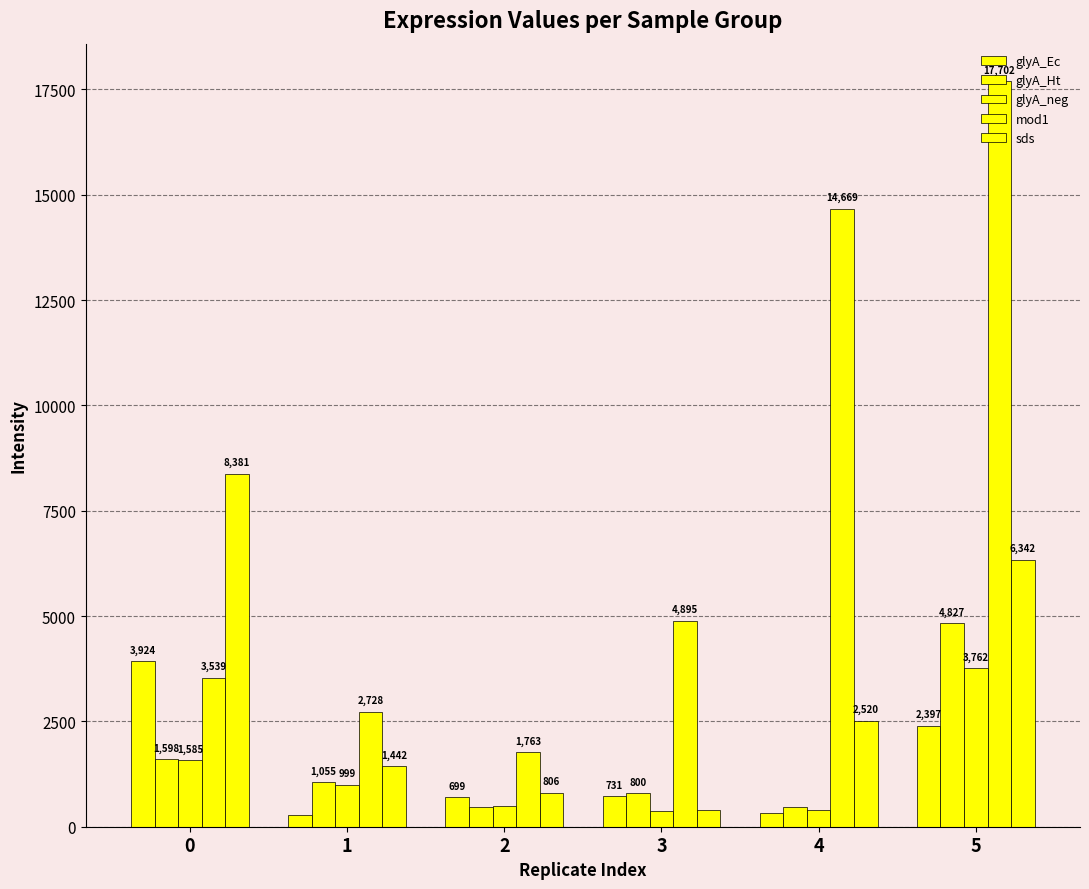

What is the difference between the glyA_Ec values at 4 and 3?

407.5